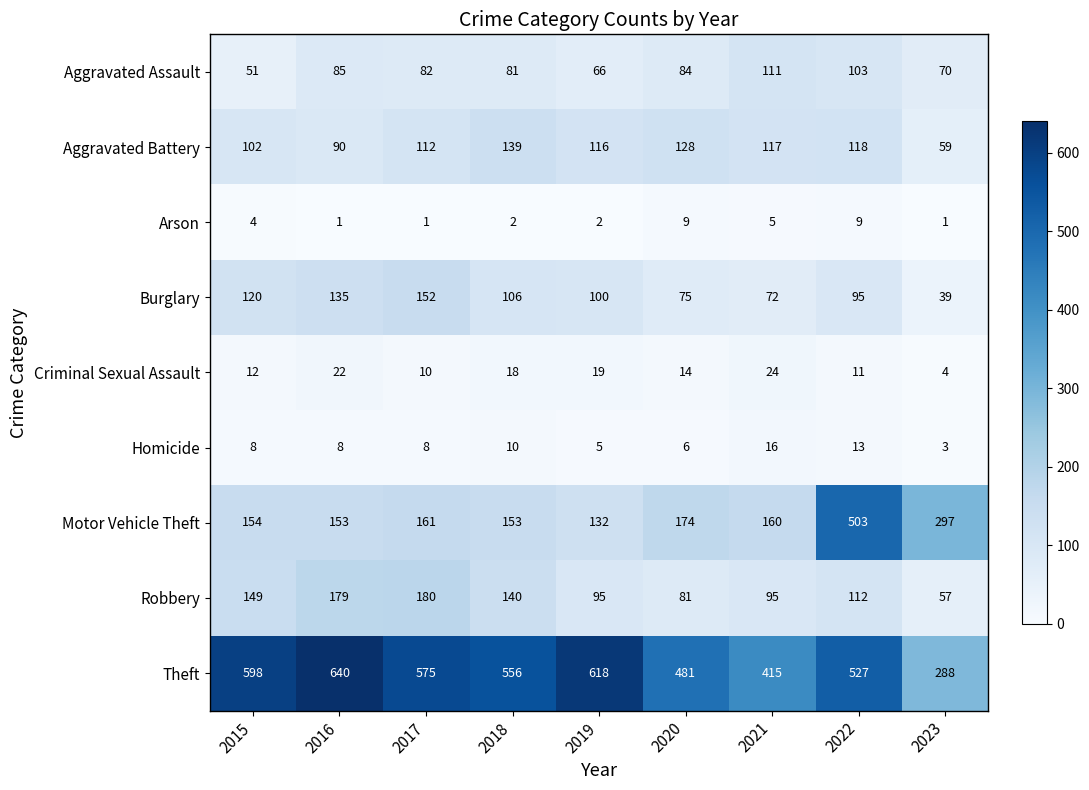

What is the difference between the highest and lowest values at 2022?

518